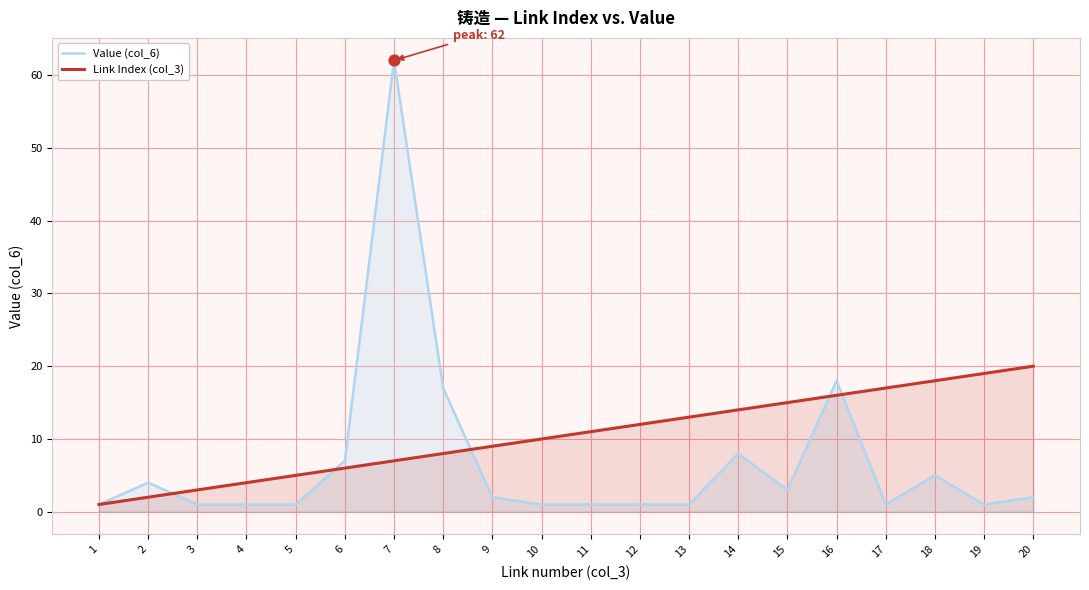

Is the value of Link Index (col_3) at 9 greater than the value of Value (col_6) at 16?

No